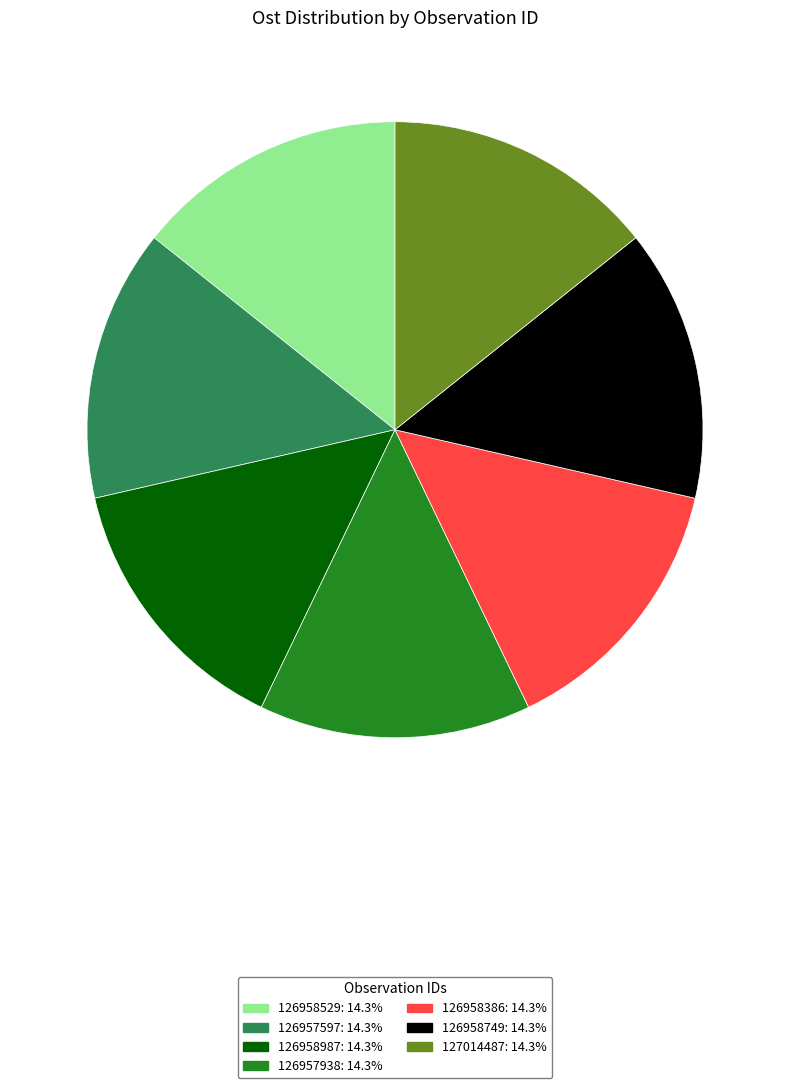

Does 126958749: 14.3% represent more than half of the total?

No